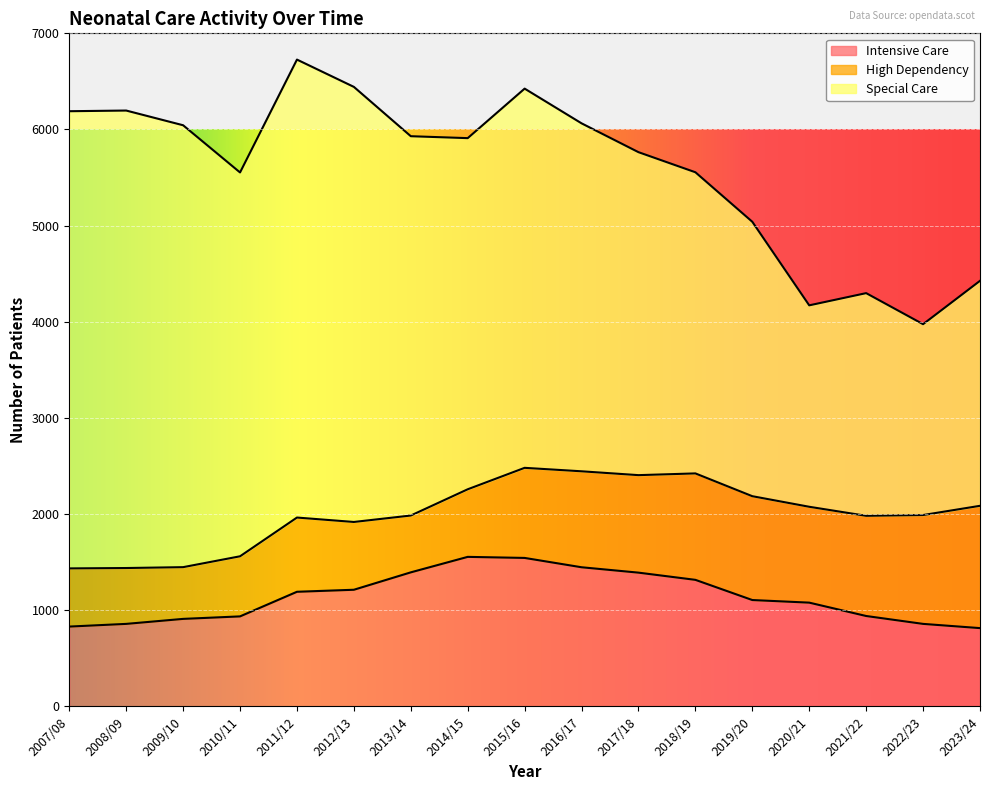

True or false: Special Care and High Dependency intersect in this chart.

False